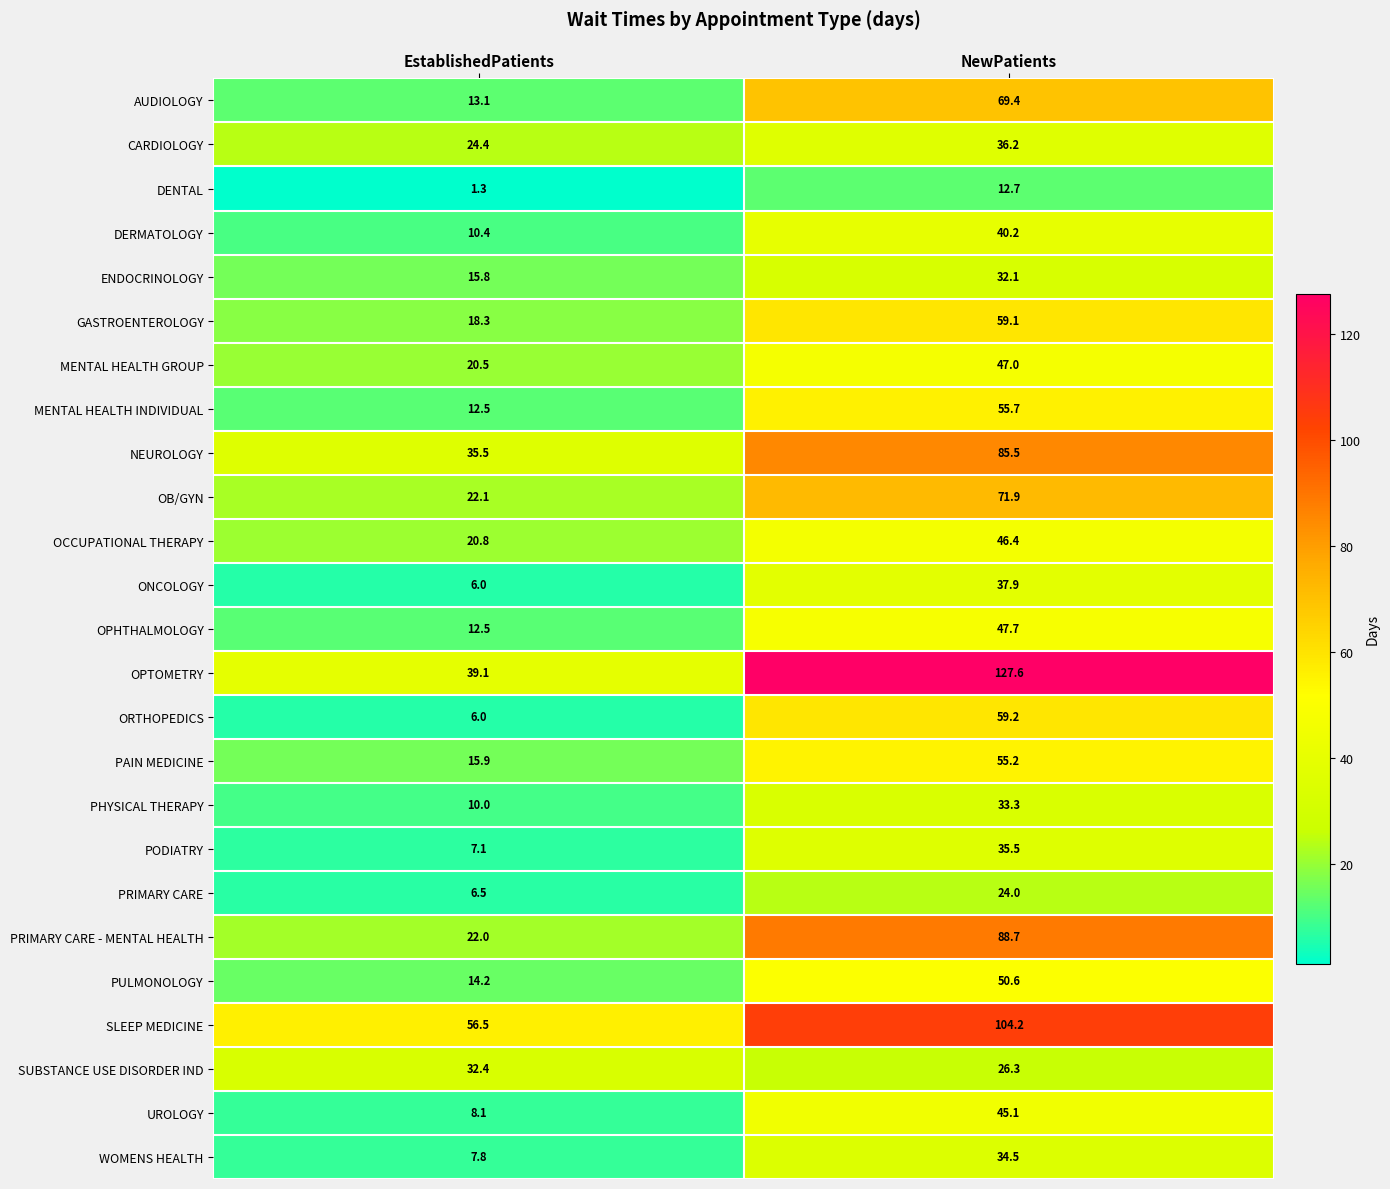

The PODIATRY series shows 7.1 at EstablishedPatients. True or false?

True